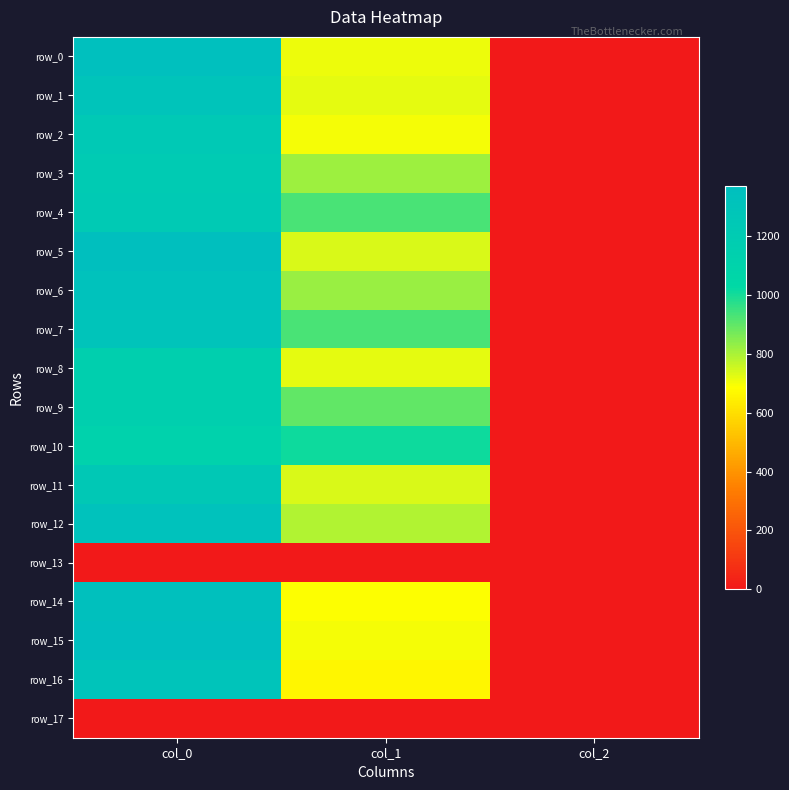

Reading left to right, list all the values displayed in this chart.

row_0: 1356.7	712.1	2.0
row_1: 1300.0	718.9	2.0
row_2: 1236.7	698.6	2.0
row_3: 1210.0	816.8	2.0
row_4: 1220.0	928.1	2.0
row_5: 1366.7	739.1	2.0
row_6: 1326.7	823.5	2.0
row_7: 1300.0	931.5	2.0
row_8: 1153.3	718.9	2.0
row_9: 1153.3	901.1	2.0
row_10: 1113.3	1009.1	2.0
row_11: 1240.0	735.8	2.0
row_12: 1326.7	789.8	2.0
row_13: 0.0	0.0	0.0
row_14: 1346.7	688.5	2.0
row_15: 1373.3	698.6	2.0
row_16: 1306.7	664.9	2.0
row_17: 0.0	0.0	0.0